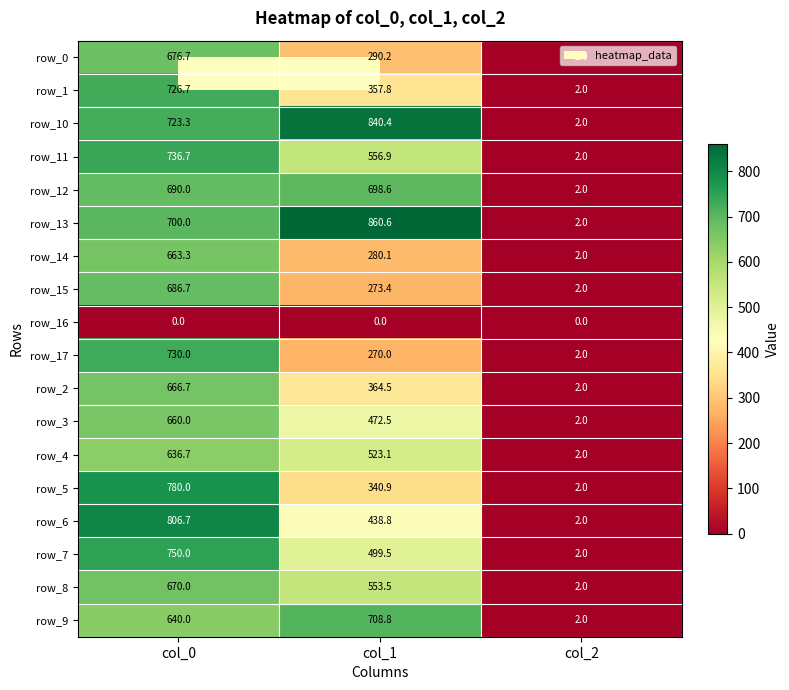

What is the difference between the highest and lowest values at col_2?

2.0